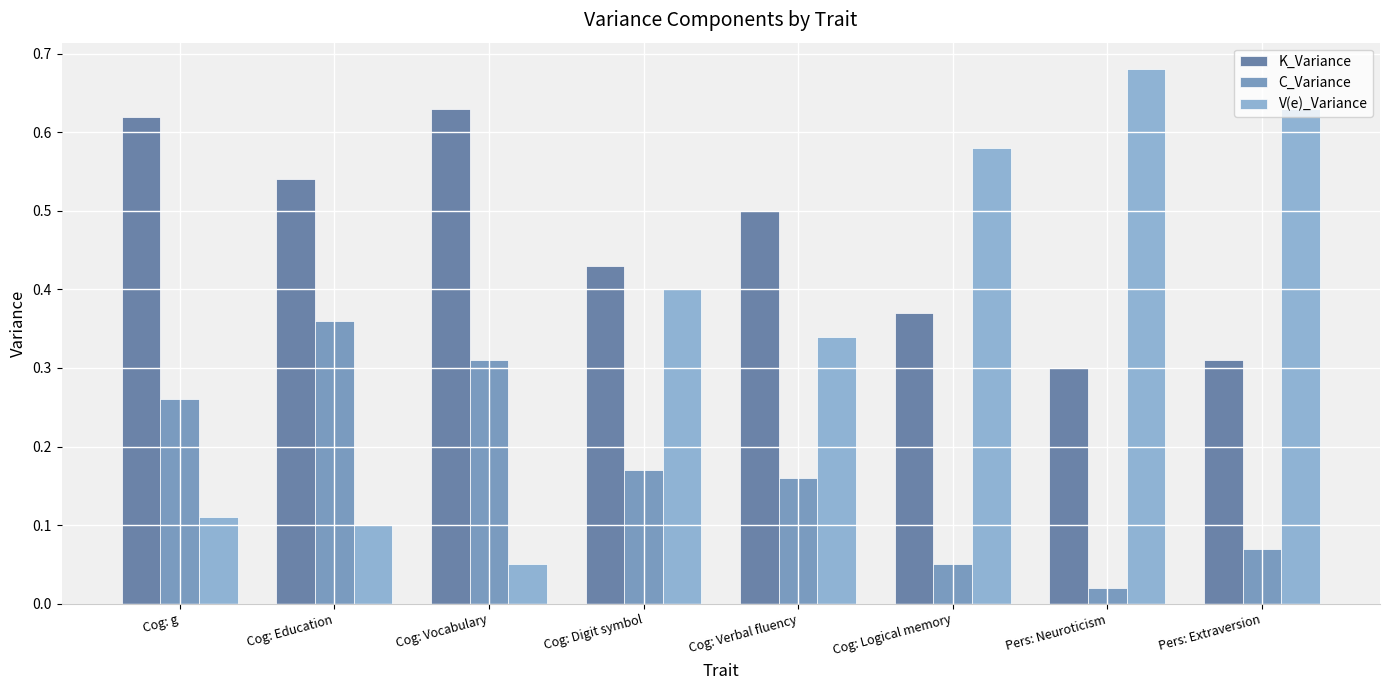

List the series in order of their overall mean, lowest first.

C_Variance, V(e)_Variance, K_Variance